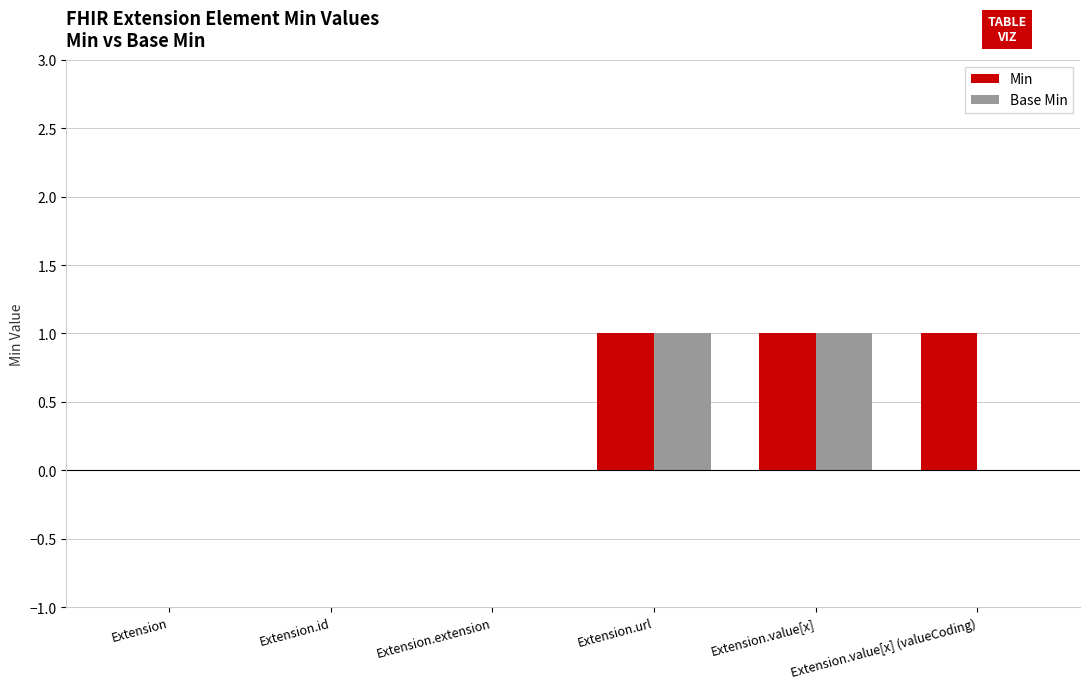

Is it true that Min equals 0 at Extension.extension?

True